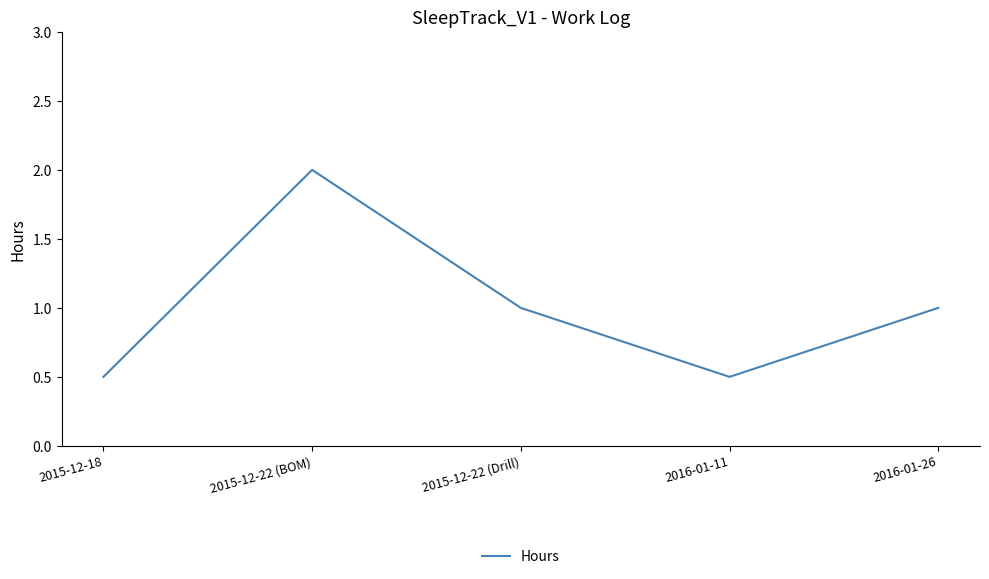

Reading right to left, extract all data points from this chart.

2016-01-26=1.0	2016-01-11=0.5	2015-12-22 (Drill)=1.0	2015-12-22 (BOM)=2.0	2015-12-18=0.5